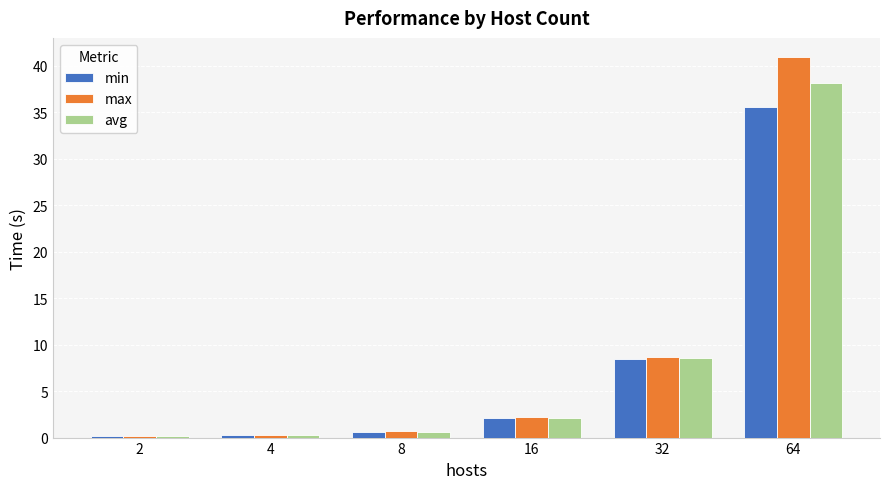

Rank the series by their average value, from highest to lowest.

max, avg, min